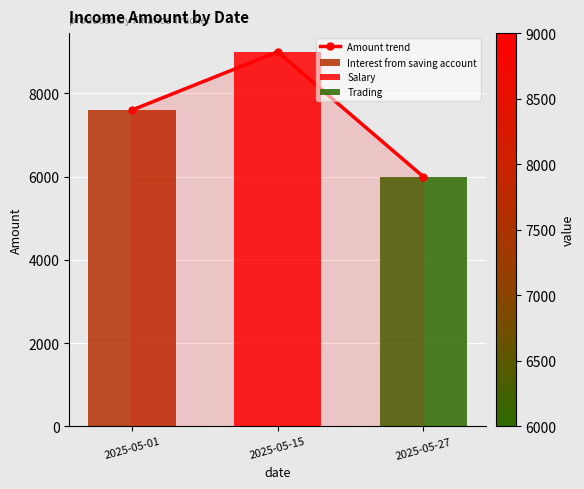

What is the value of the 1st bar from the left?

7600